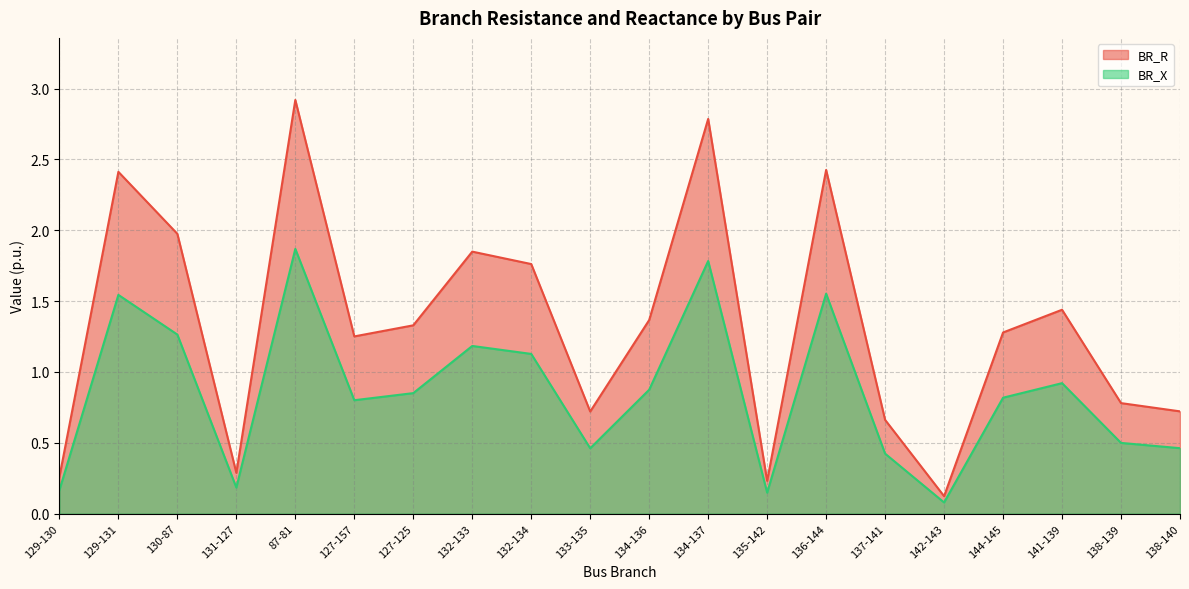

What position from the left is 130-87?

3